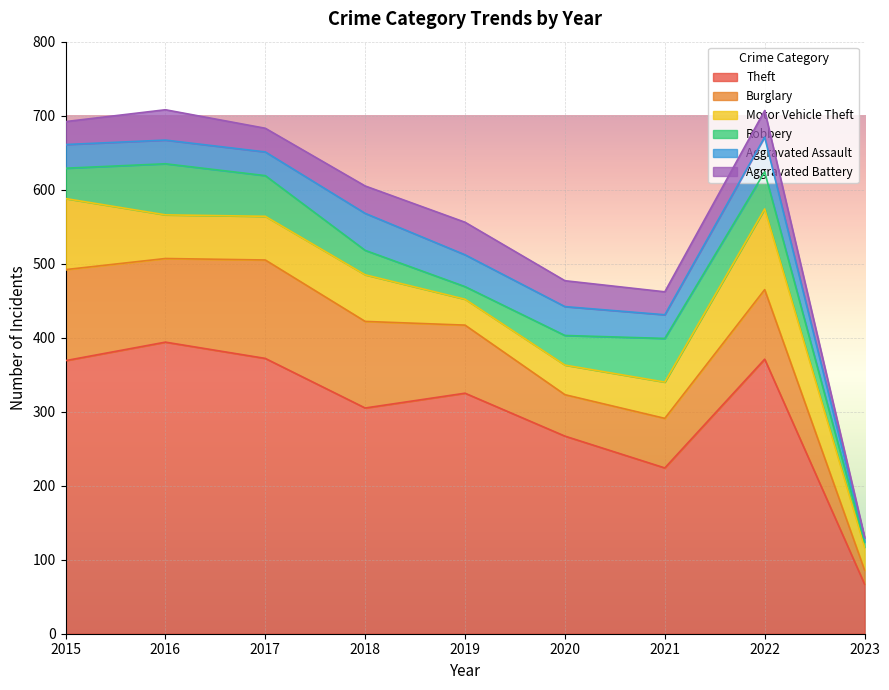

List the series in order of their peak value, lowest first.

Aggravated Battery, Aggravated Assault, Robbery, Motor Vehicle Theft, Burglary, Theft